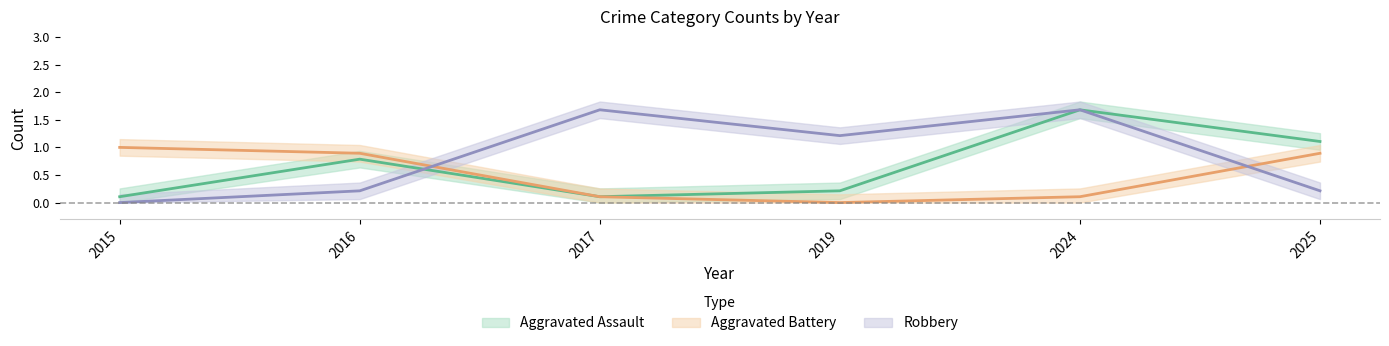

Reading left to right, transcribe all the data shown in this chart.

Aggravated Assault: 0.1	0.8	0.1	0.2	1.7	1.1
Aggravated Battery: 1.0	0.9	0.1	0.0	0.1	0.9
Robbery: 0.0	0.2	1.7	1.2	1.7	0.2